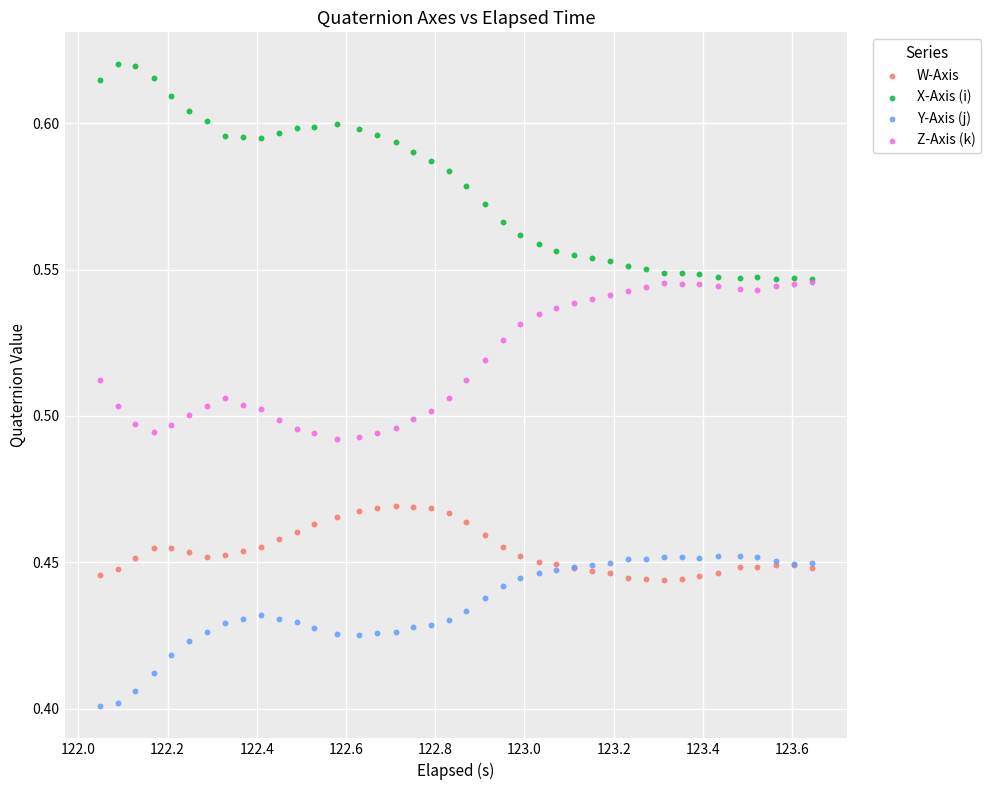

What are all the series names shown in the legend?

W-Axis, X-Axis (i), Y-Axis (j), Z-Axis (k)